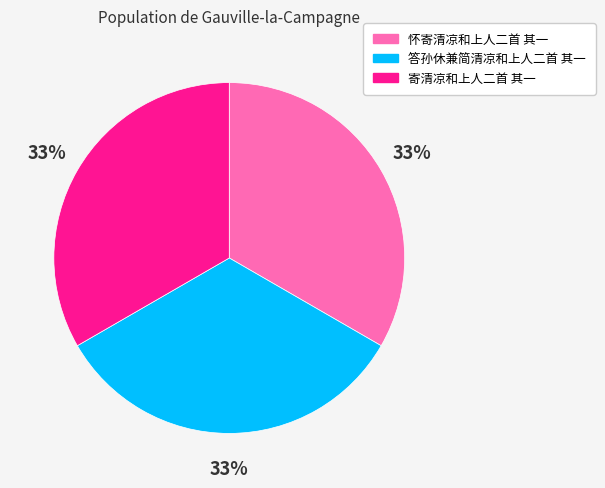

Do 答孙休兼简清凉和上人二首 其一 and 寄清凉和上人二首 其一 together represent more than half of the pie?

Yes